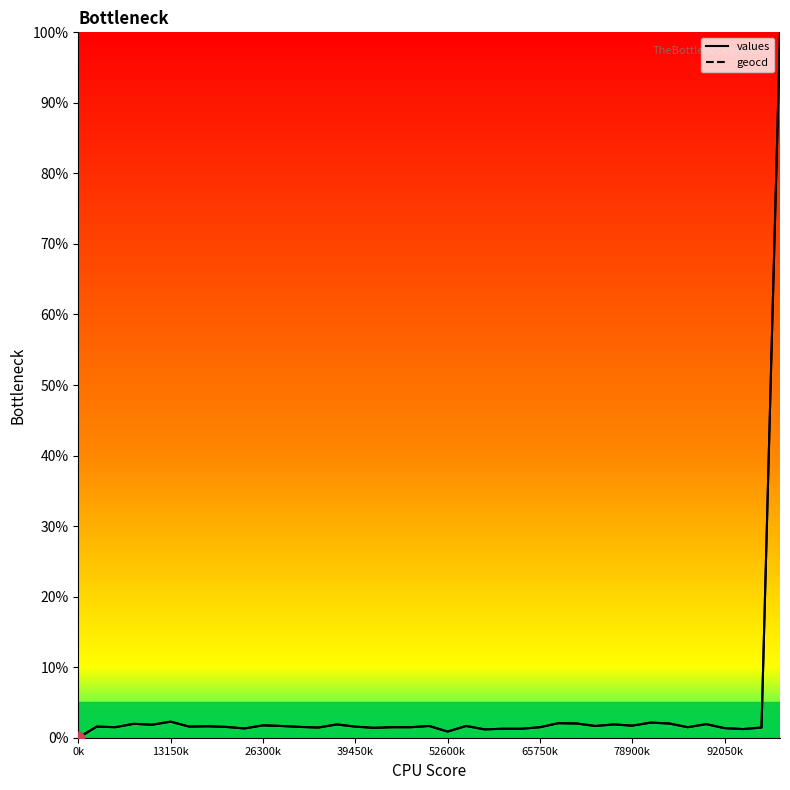

At which category is the sum across all series the highest?

38